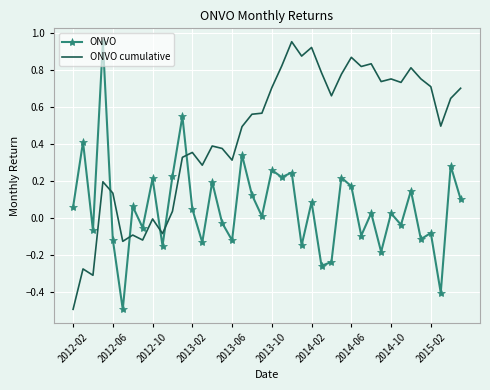

What is the difference between the maximum and minimum values in the ONVO cumulative series?

1.4